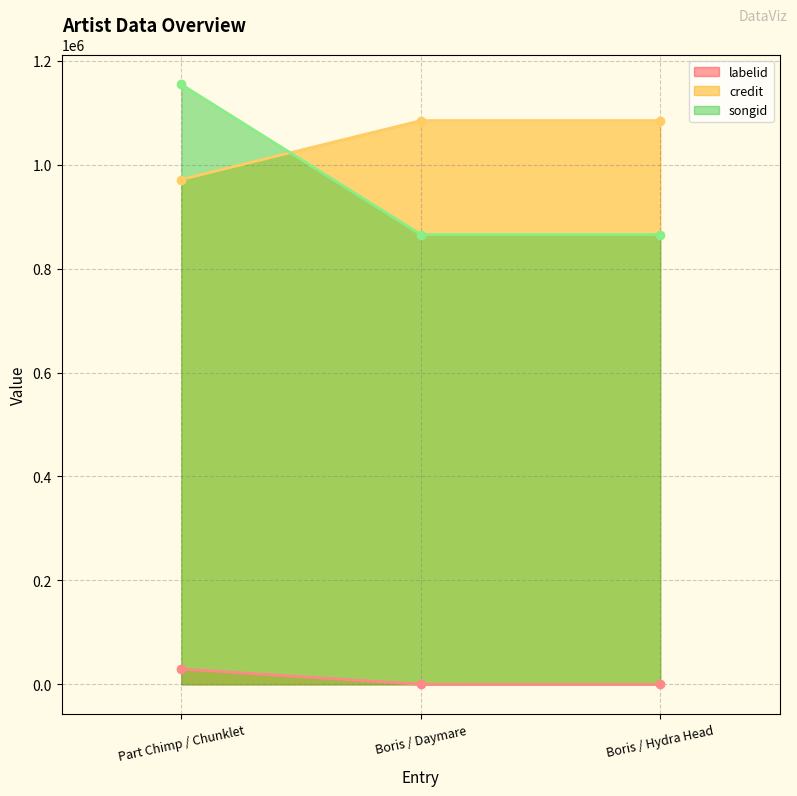

What is the label of the 2nd point from the right?

Boris / Daymare